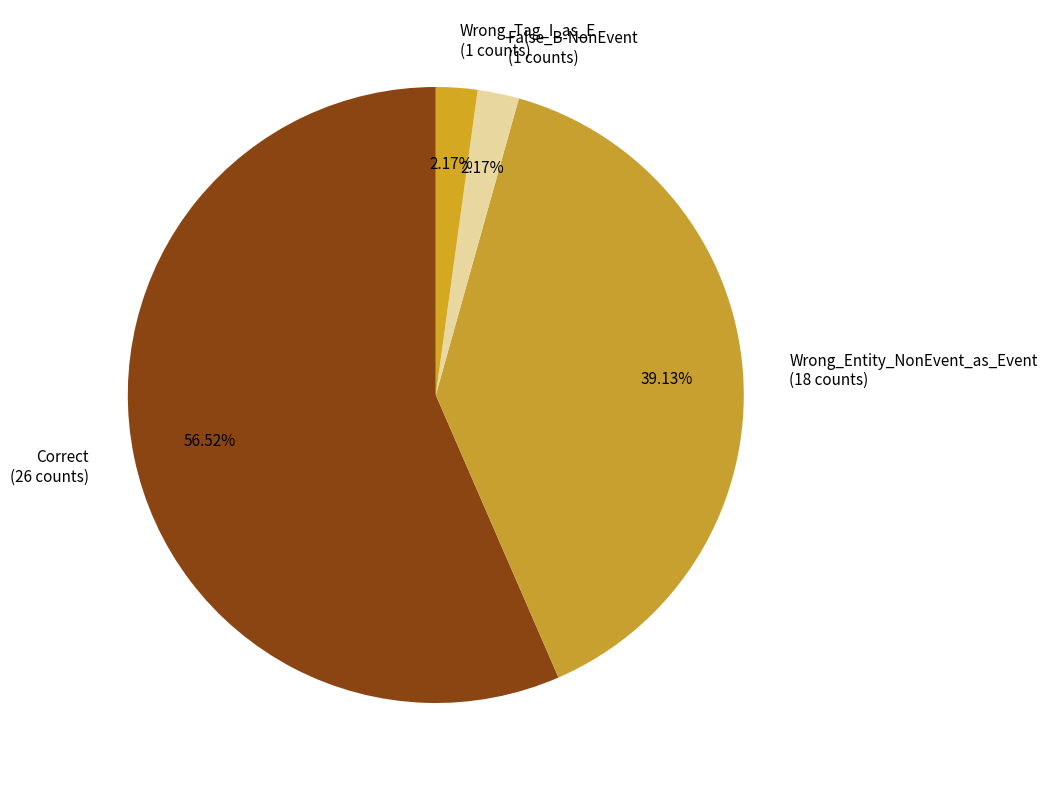

What percentage do Wrong_Tag_I_as_E and False_B-NonEvent together represent?

4.3%